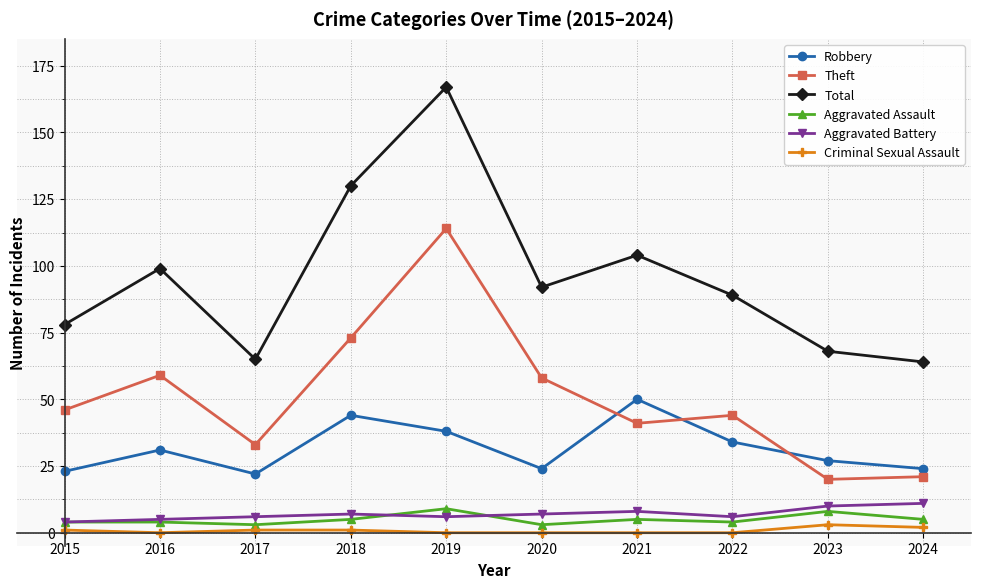

At 2018, list the series in order from largest to smallest.

Total, Theft, Robbery, Aggravated Battery, Aggravated Assault, Criminal Sexual Assault